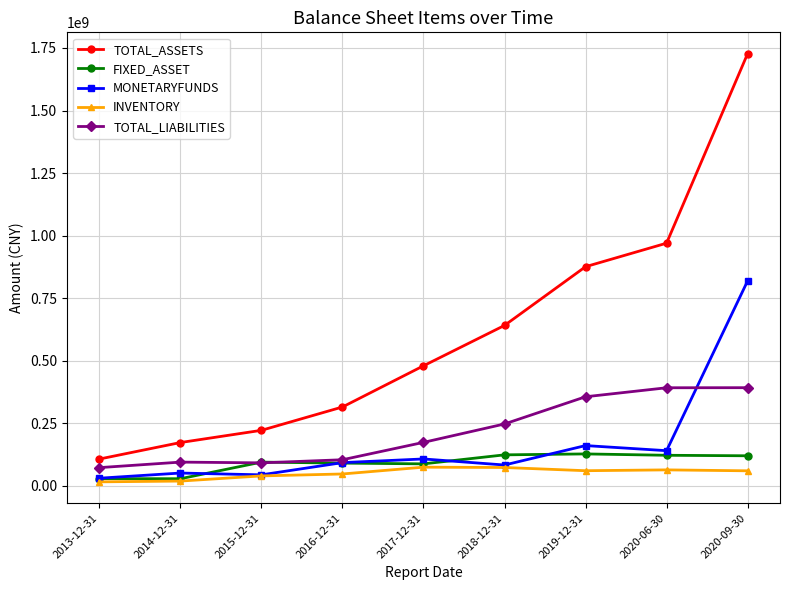

What is the greatest value displayed?

1727032588.0